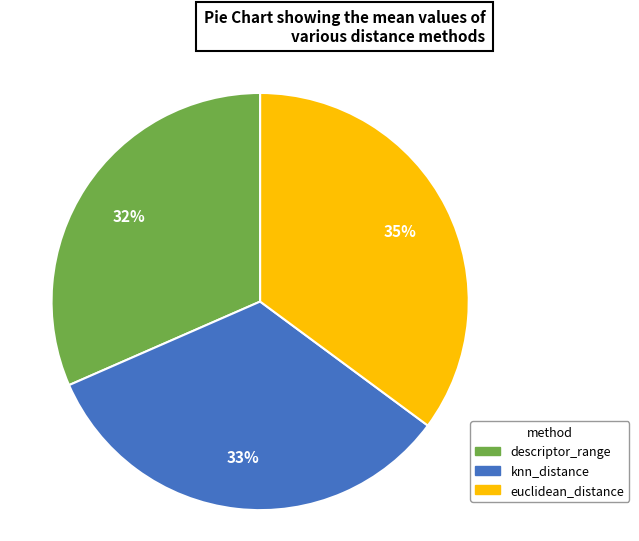

To the nearest percent, what is the average slice percentage?

33%